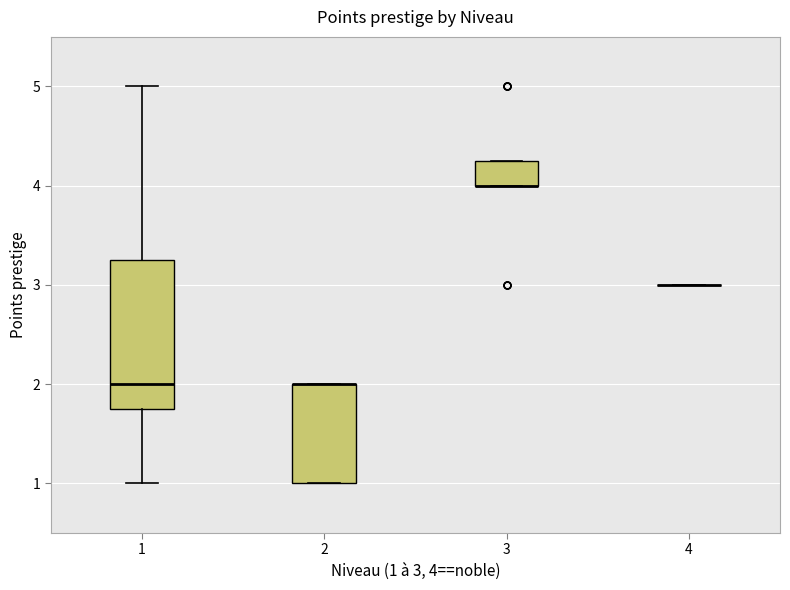

Which box is the tallest, from its lower edge to its upper edge?

1